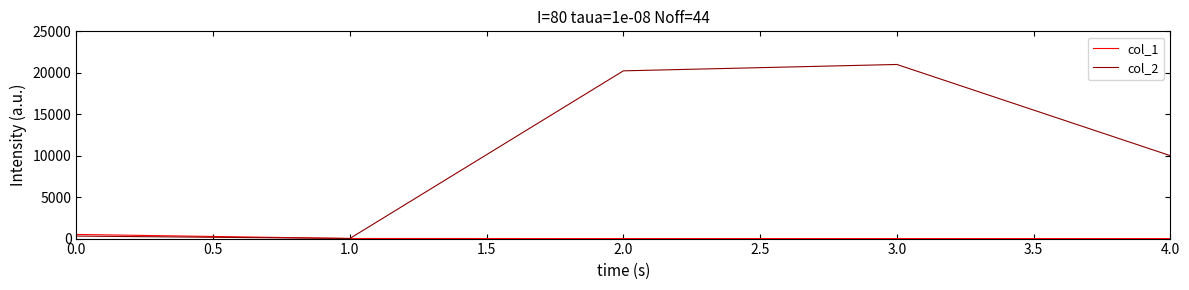

What is the sum of all col_1 values?

516